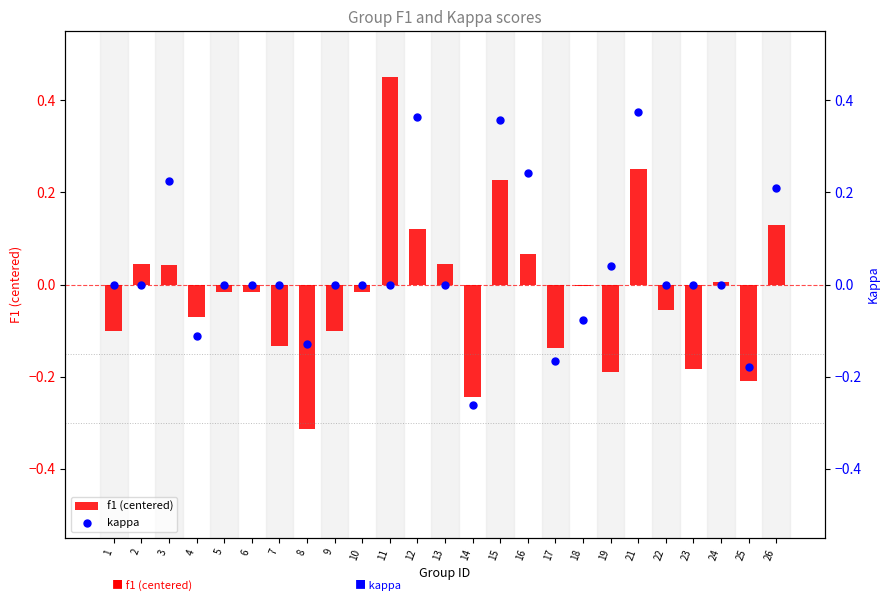

At which category is the sum across all series the highest?

21